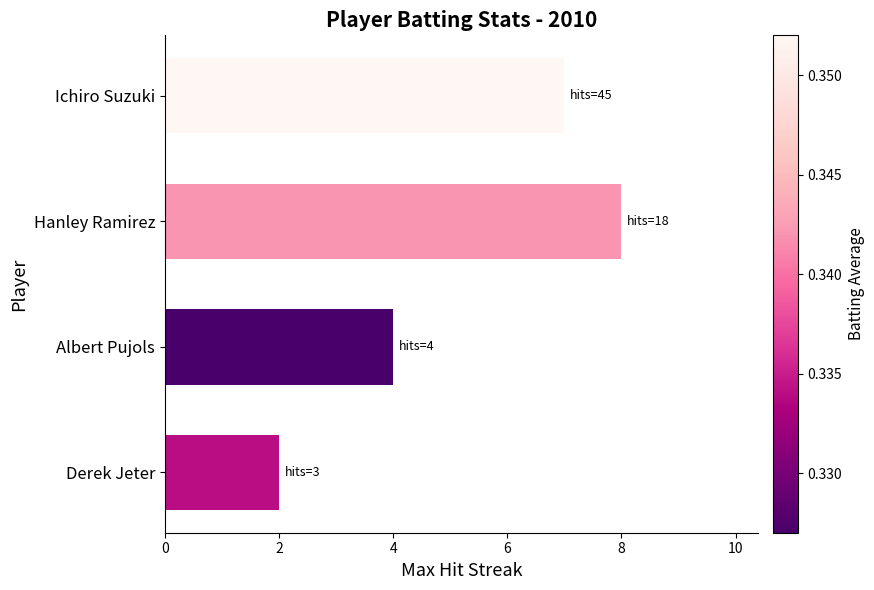

List the labels in order of value, largest first.

Hanley Ramirez, Ichiro Suzuki, Albert Pujols, Derek Jeter